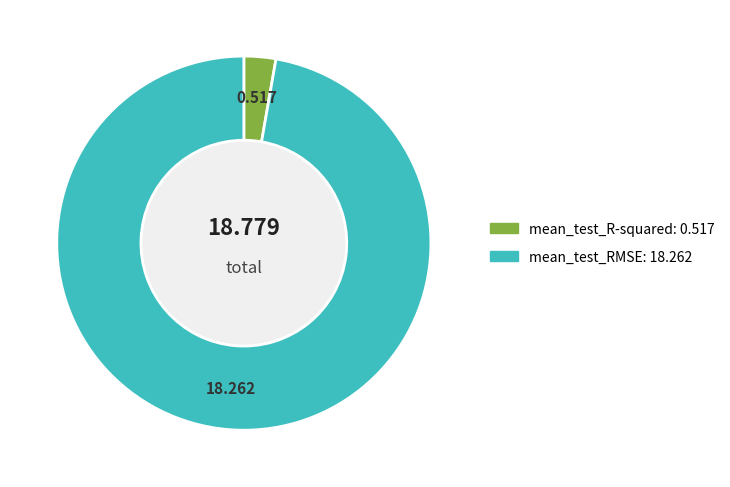

Which slice is the smallest?

mean_test_R-squared